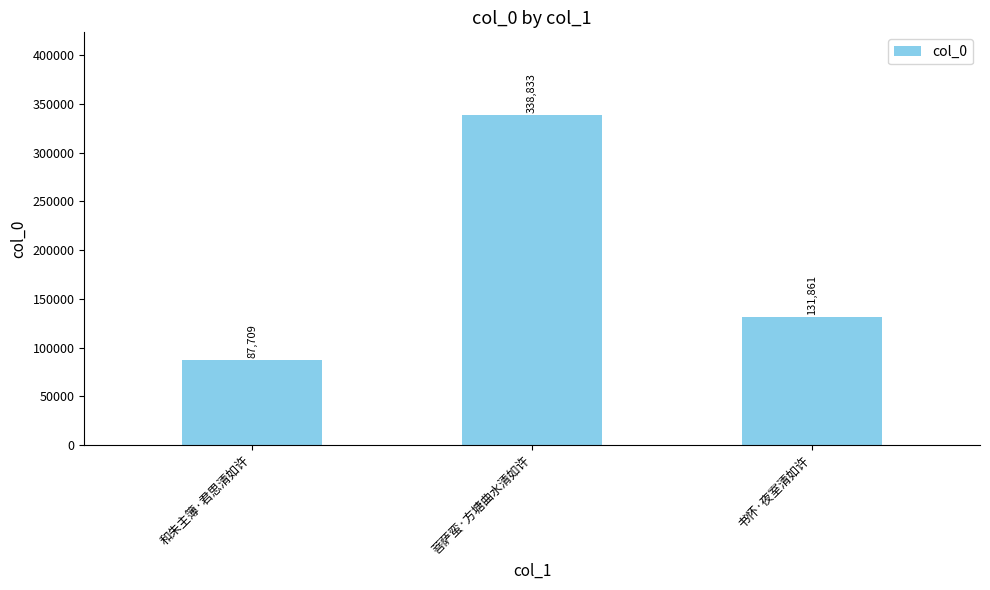

What is the change in value from 和朱主簿·君思清如许 to 菩萨蛮·方塘曲水清如许?

+251124